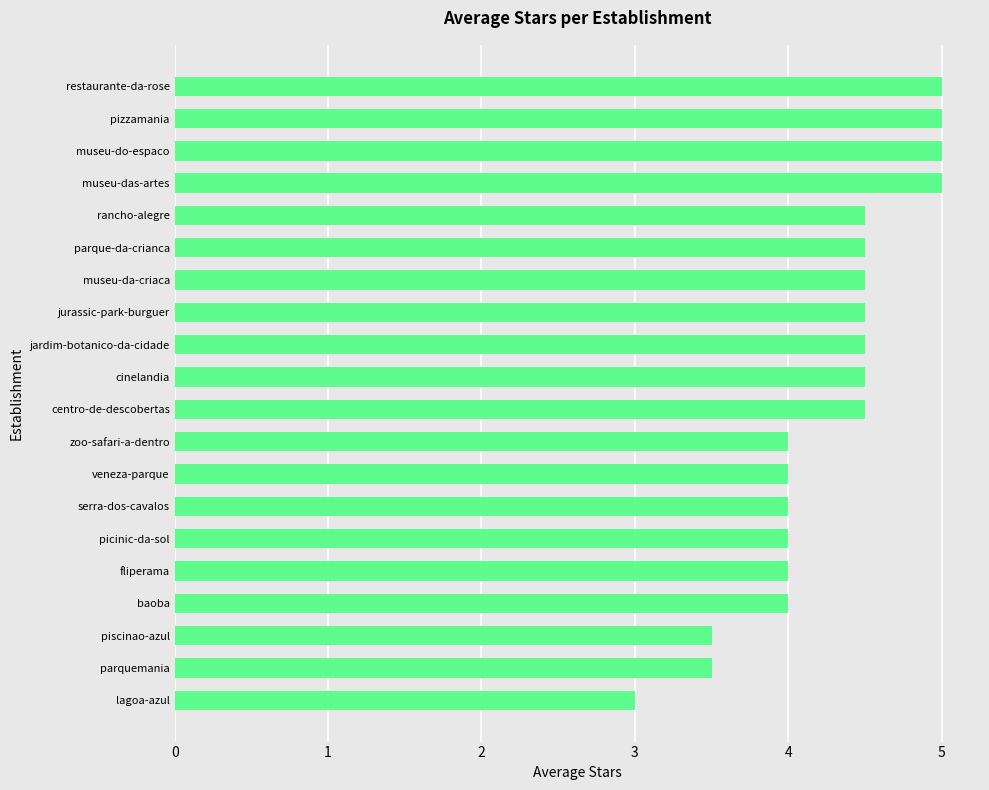

What is the sum of all values?

85.5